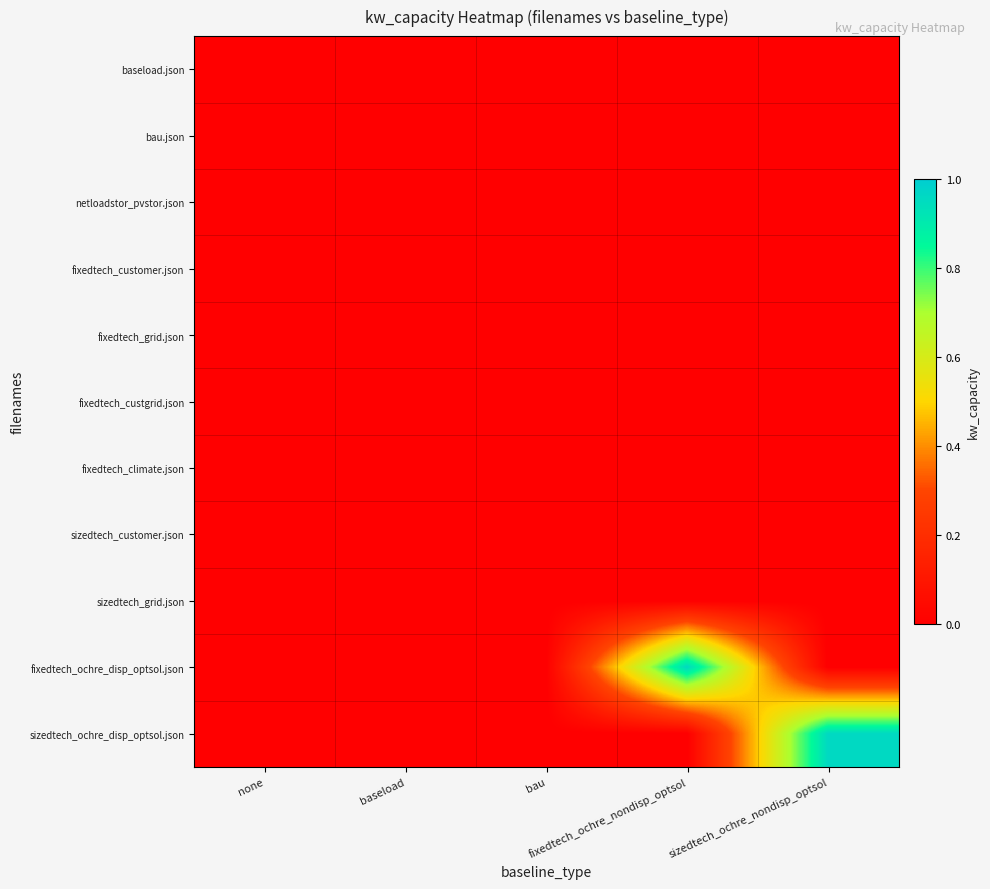

Rank the series by their maximum value, from highest to lowest.

fixedtech_ochre_disp_optsol.json, sizedtech_ochre_disp_optsol.json, baseload.json, bau.json, netloadstor_pvstor.json, fixedtech_customer.json, fixedtech_grid.json, fixedtech_custgrid.json, fixedtech_climate.json, sizedtech_customer.json, sizedtech_grid.json